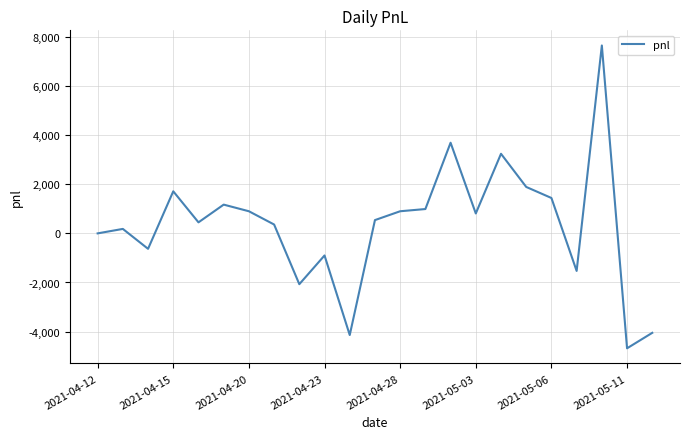

What is the greatest value displayed?

7650.0